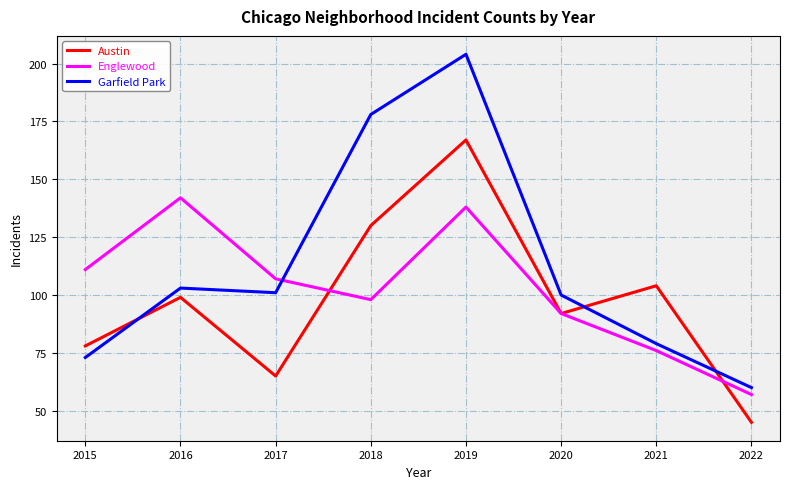

Does the chart display data point markers on the line(s)?

No